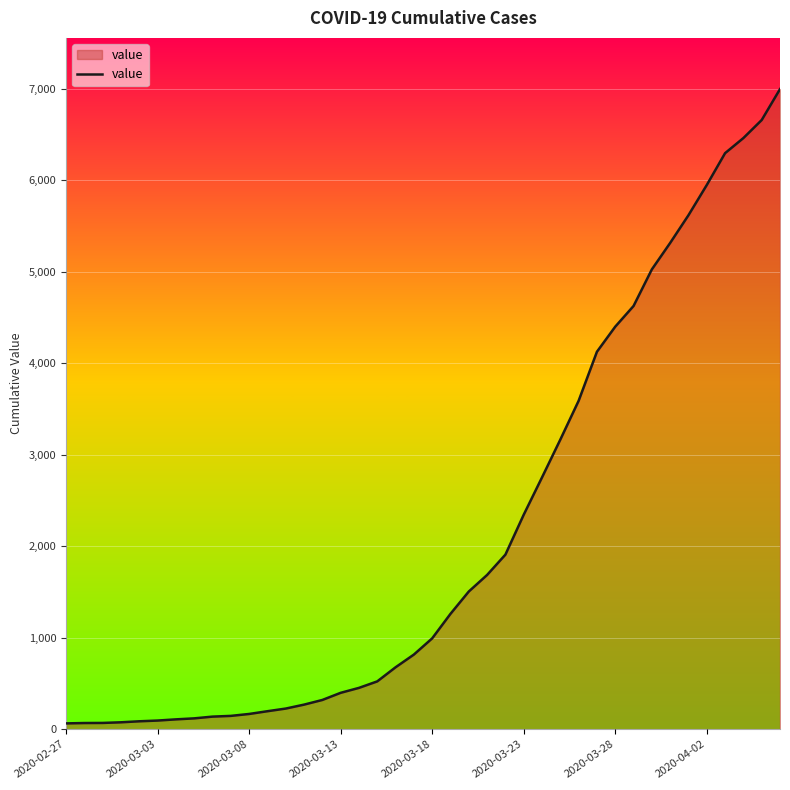

What is the difference between the maximum and second lowest values?

6927